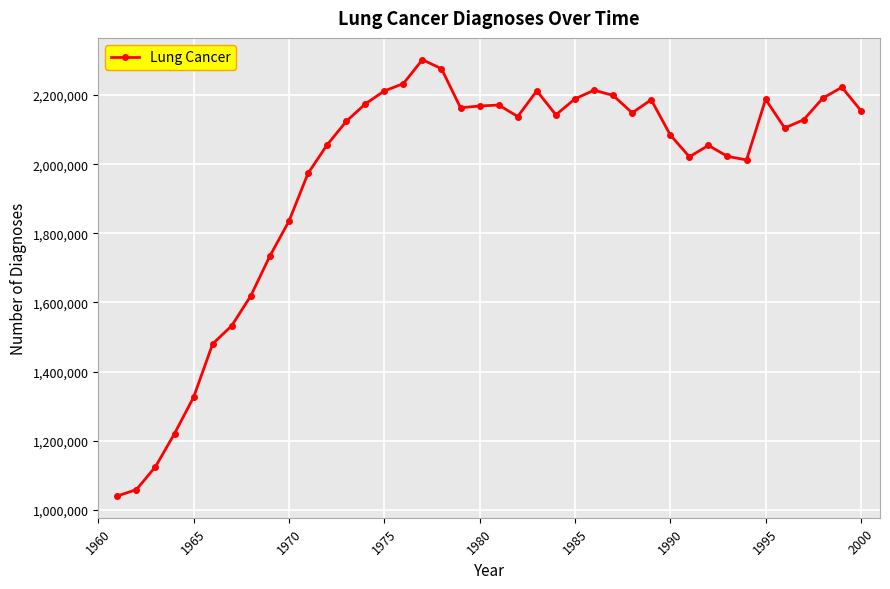

What is the smallest value displayed?

1040061